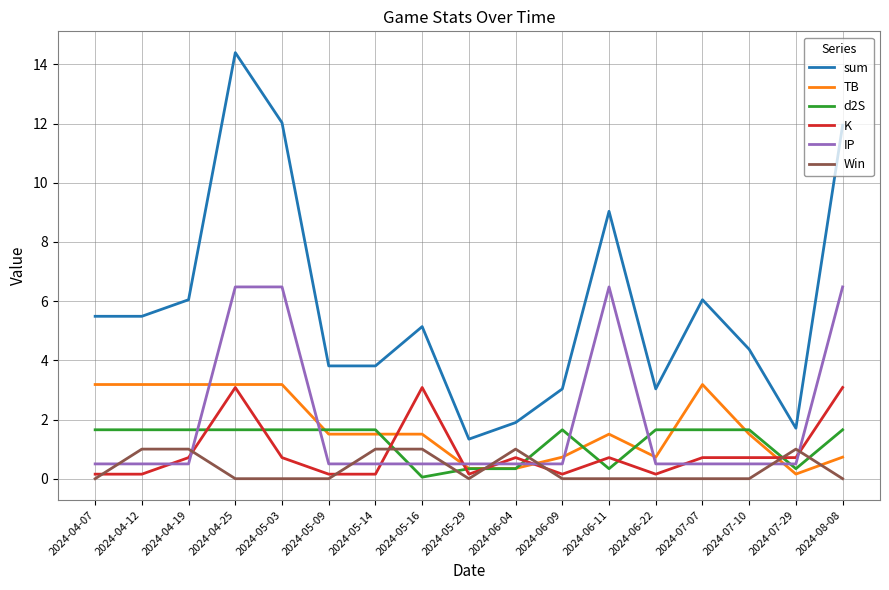

True or false: sum has more than 1 interior local peaks.

True